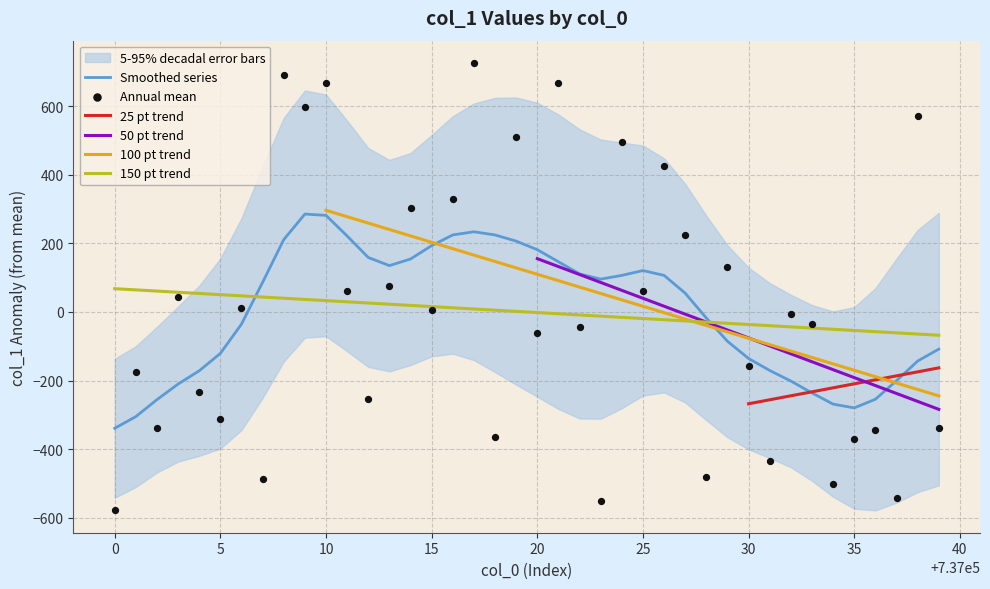

What is the minimum value for Smoothed series?

-339.4